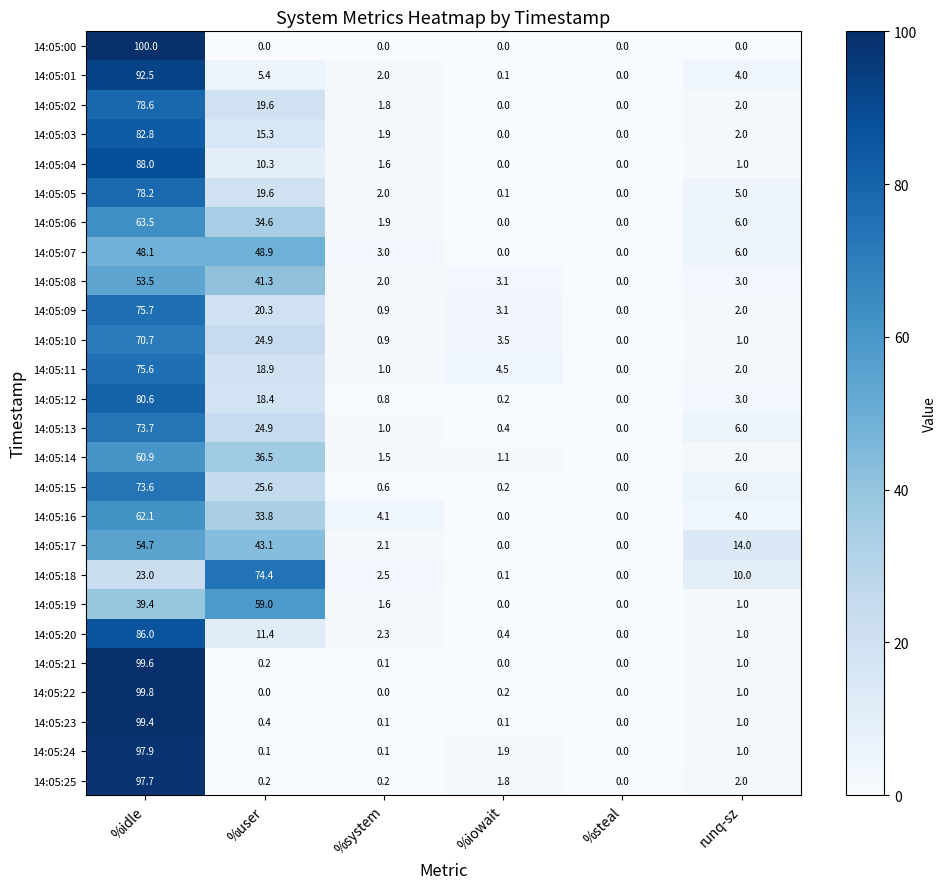

What is the difference between the maximum and minimum values in the 14:05:14 series?

60.9